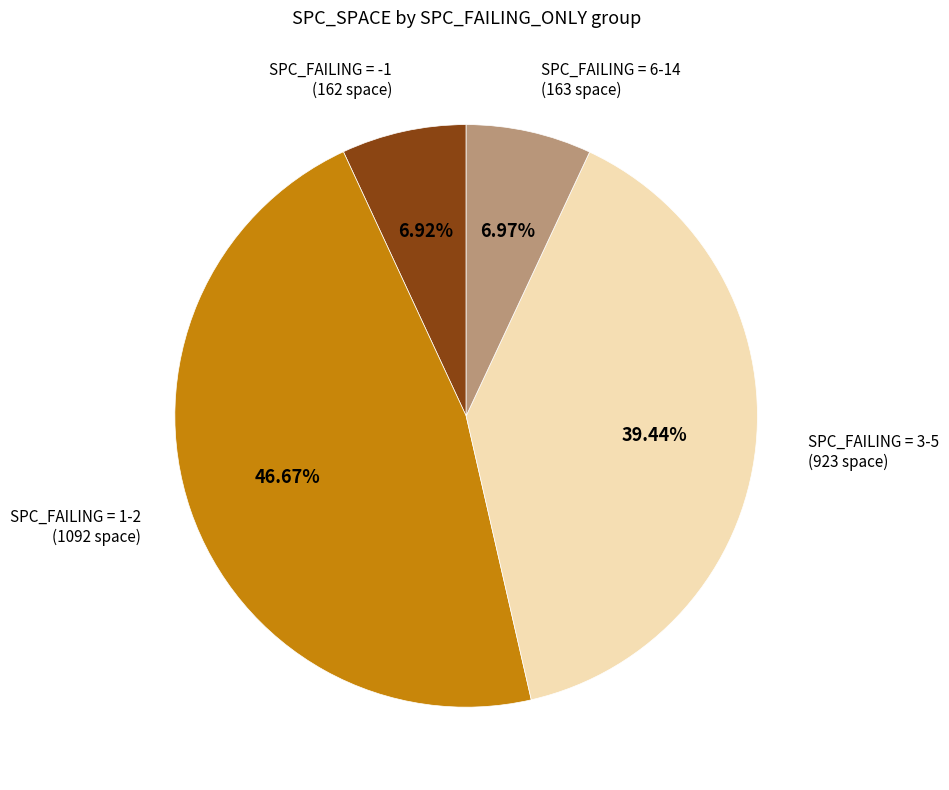

Between SPC_FAILING = 1-2 (1092 space) and SPC_FAILING = 6-14 (163 space), which is larger?

SPC_FAILING = 1-2 (1092 space)